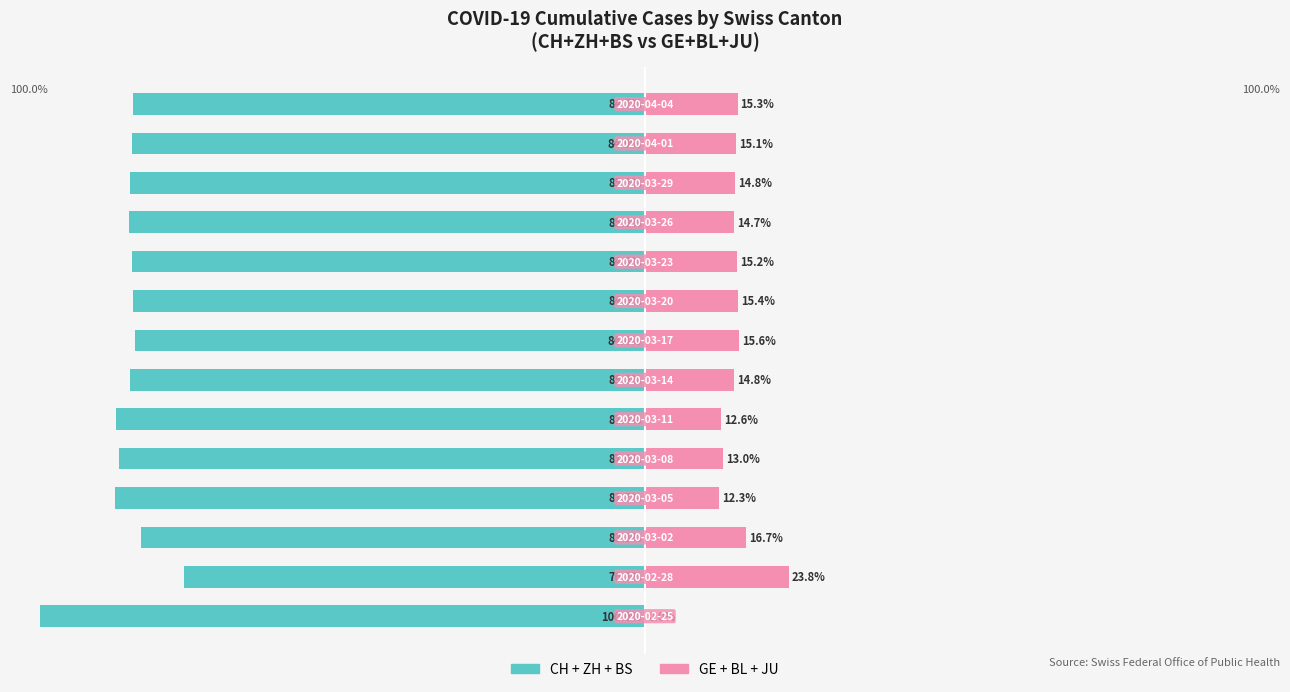

What is the approximate value of GE+BL+JU (other cantons) at 11?

14.8